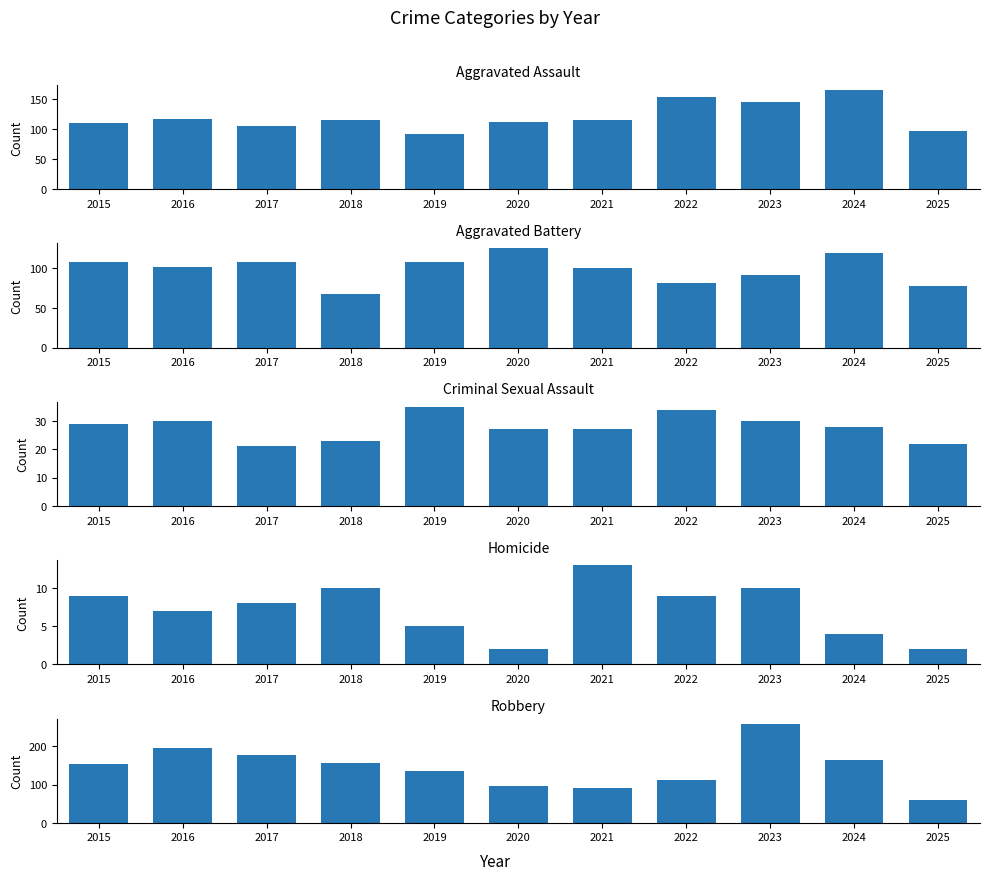

At which category is the sum across all series the highest?

2023